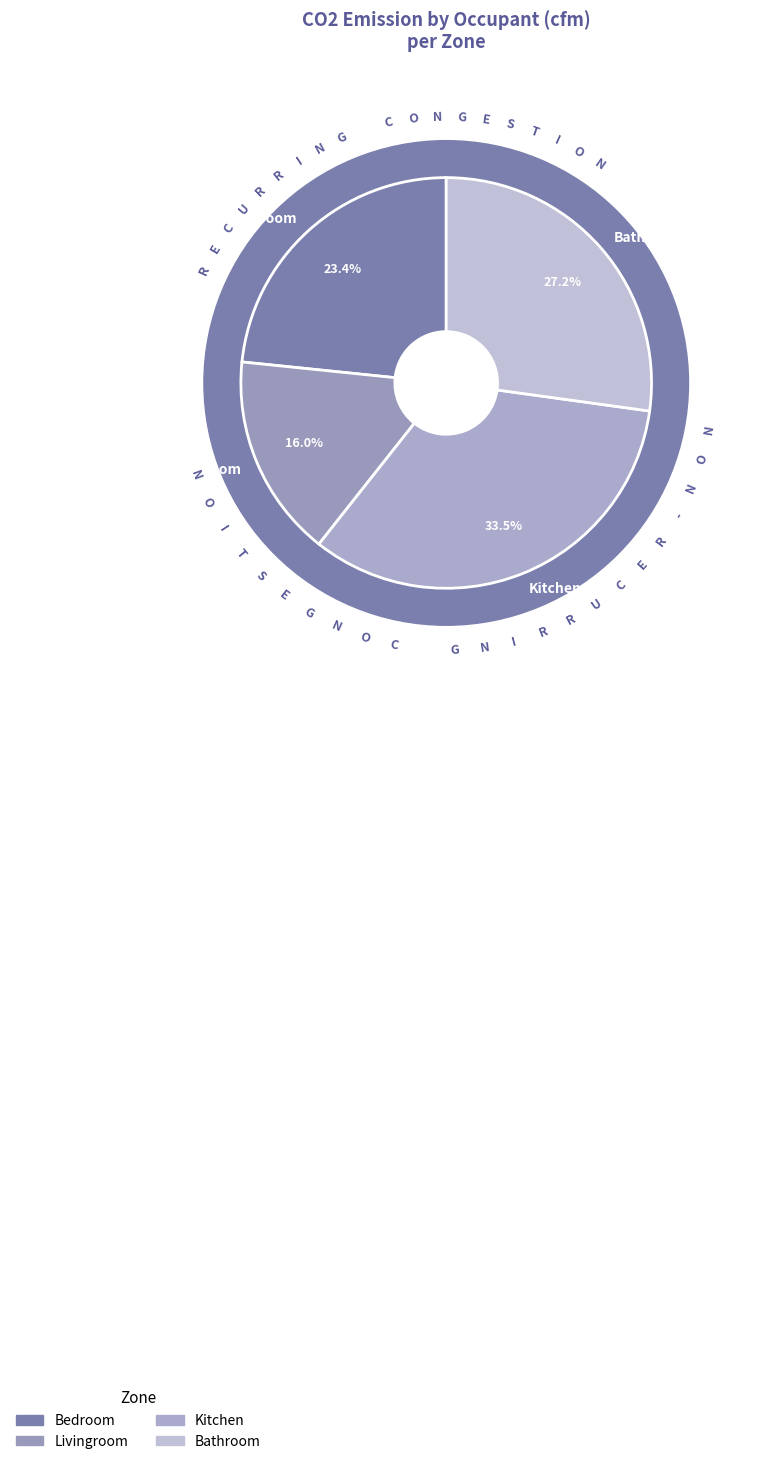

Is there a majority slice in this chart?

No